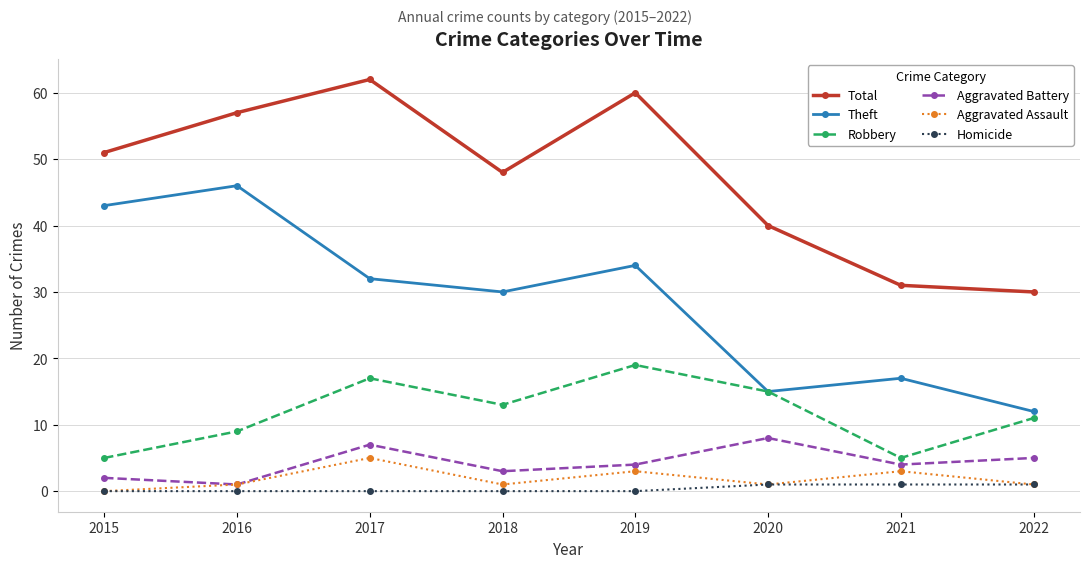

True or false: Homicide and Total cross at least once.

False